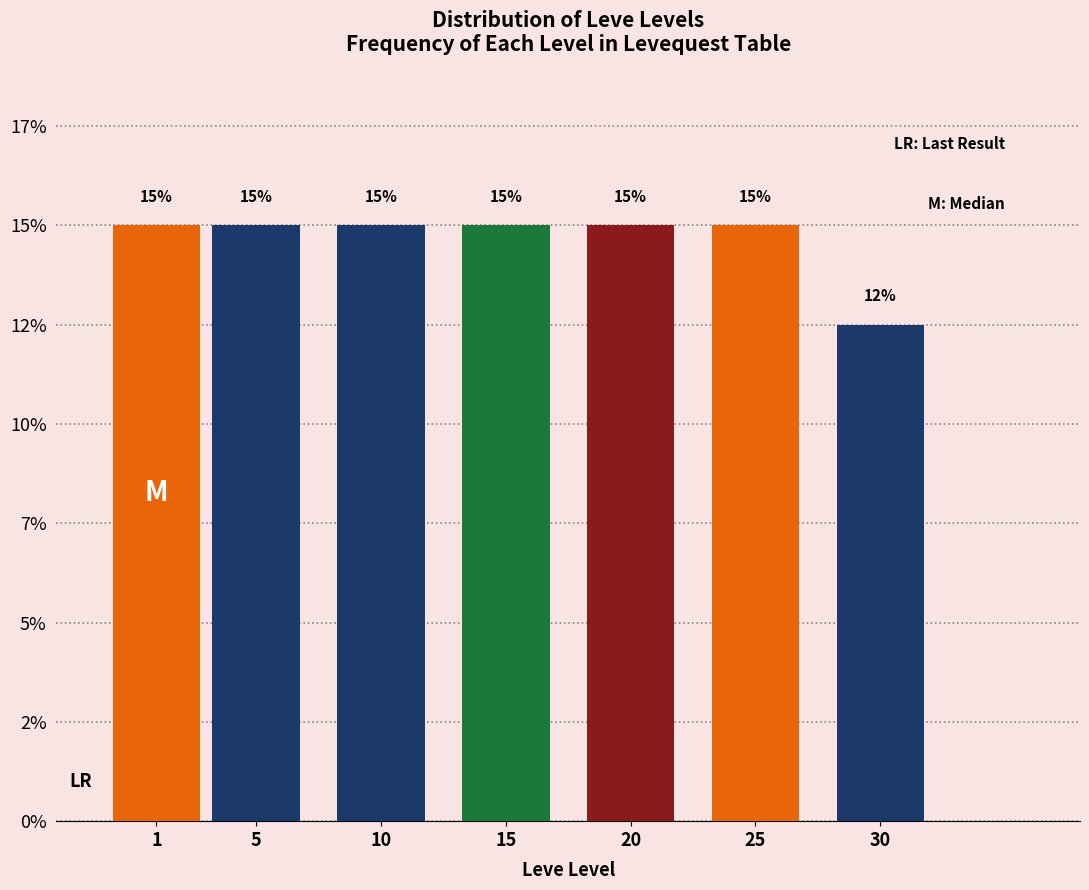

Are the bars horizontal?

No